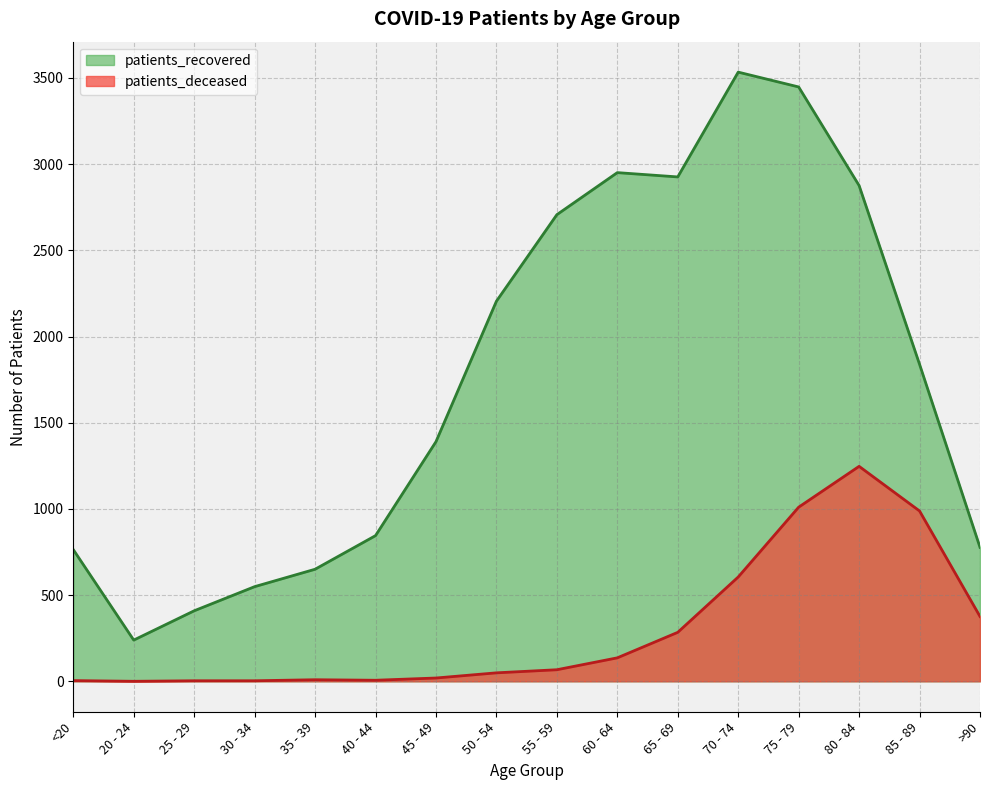

True or false: patients_recovered has more than 2 points higher than both neighbors.

False